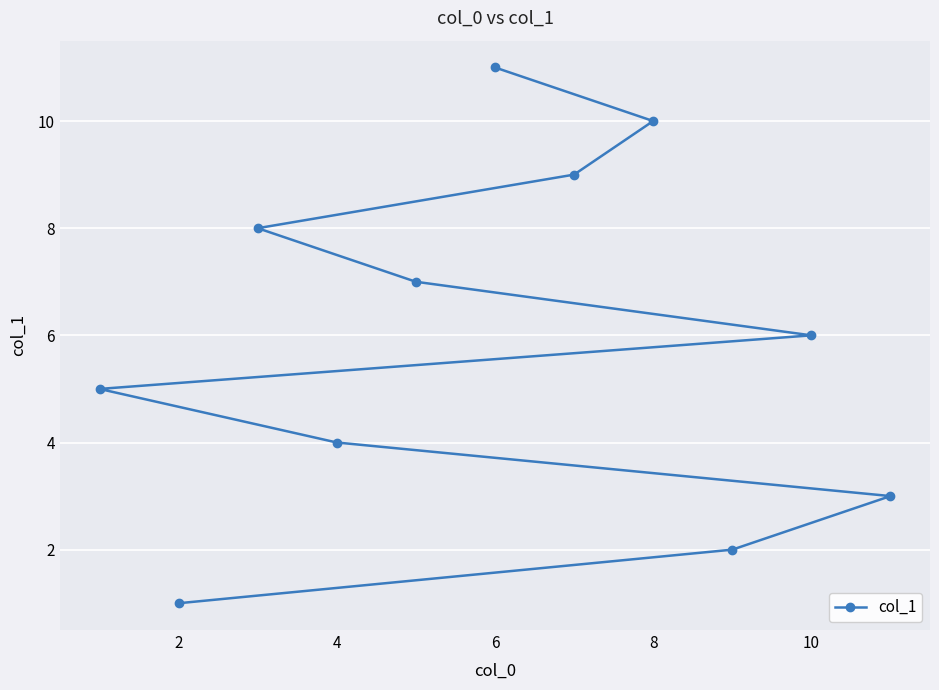

What is the smallest value displayed?

1